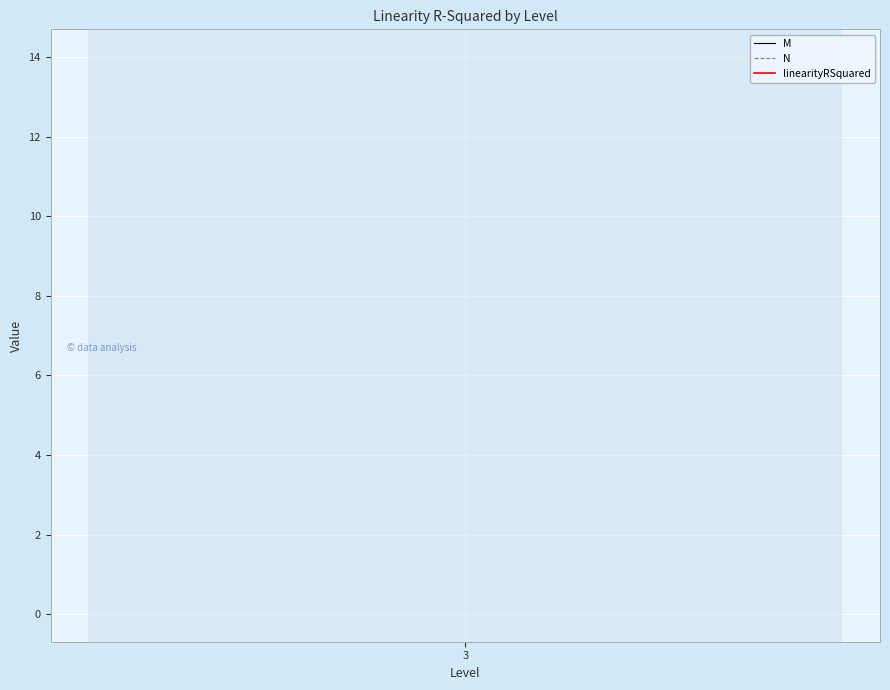

The M series shows 23.7 at 3. True or false?

False